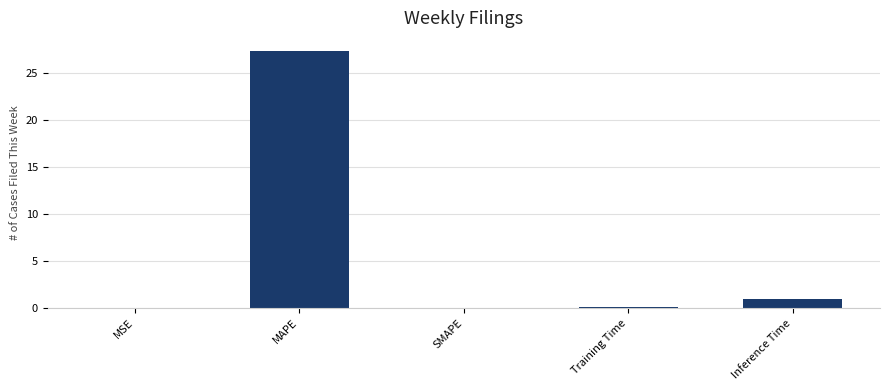

What is the greatest value displayed?

27.4